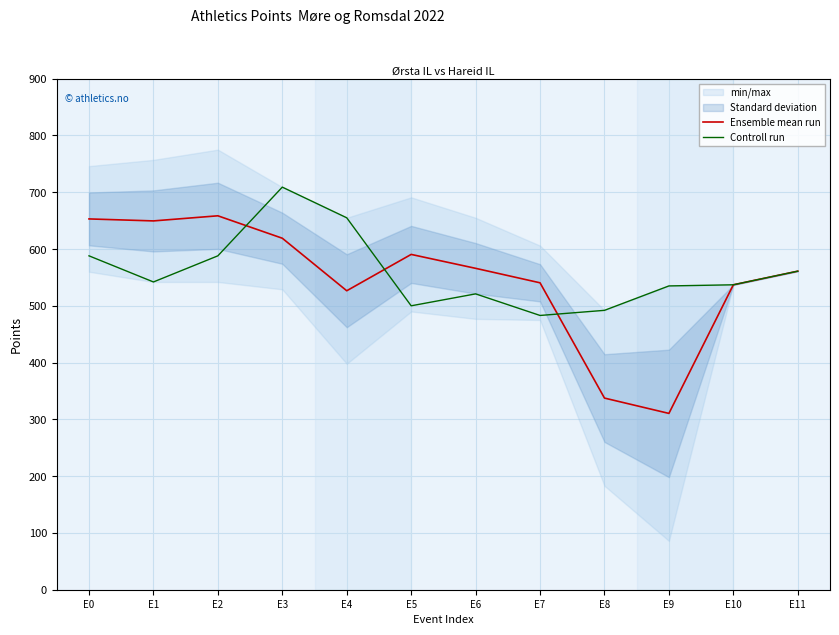

What is the average value of the Controll run series?

559.2